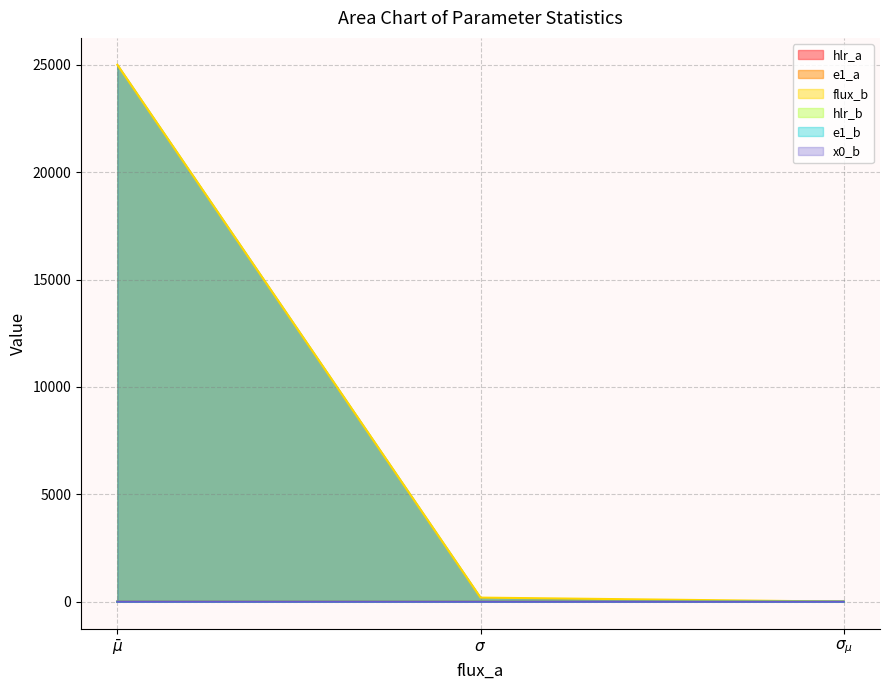

Which series has the largest total across all categories?

flux_b